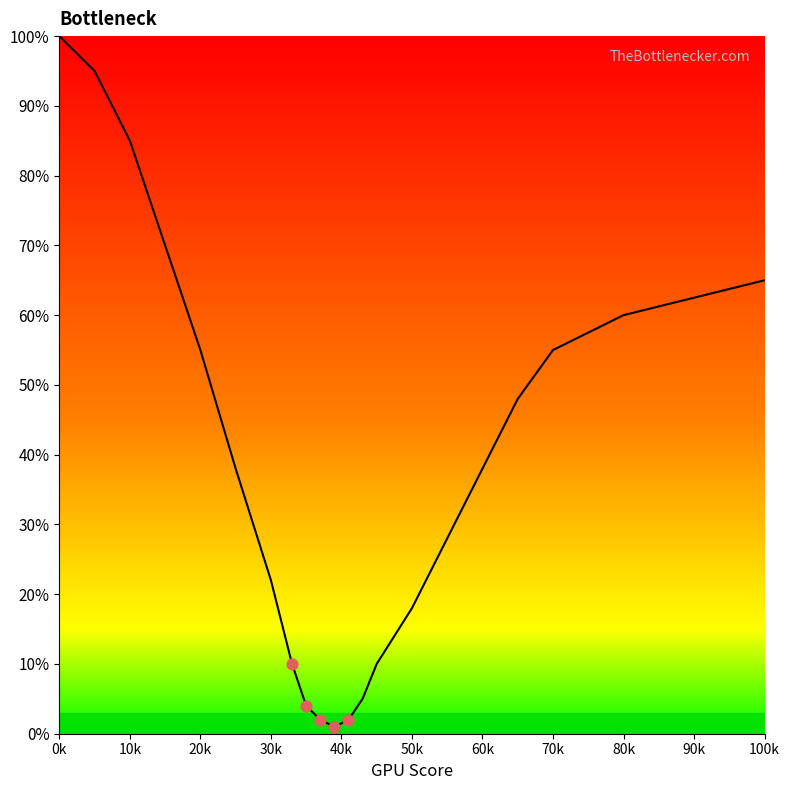

What is the maximum value shown in the chart?

100